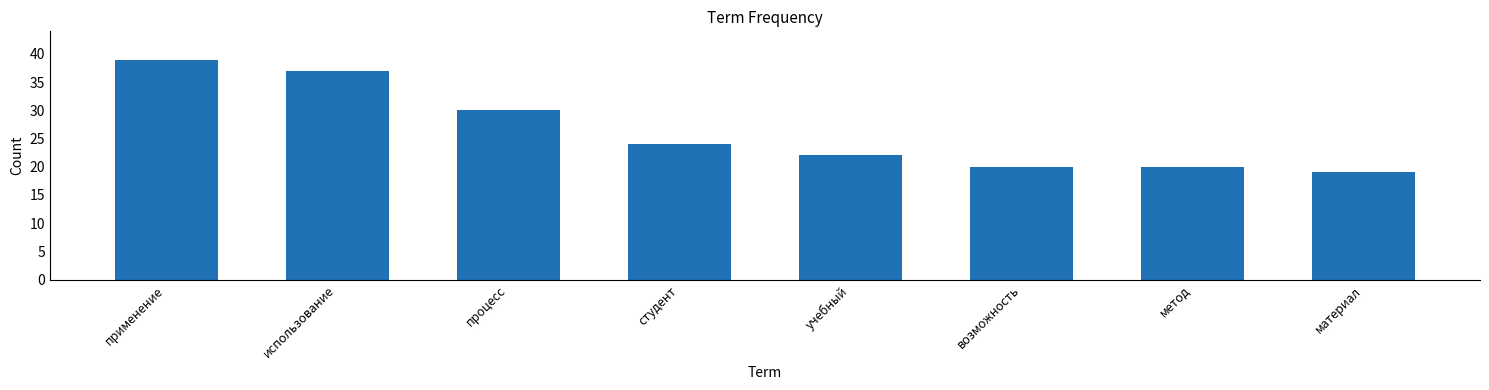

Which label corresponds to the largest value in the chart?

применение